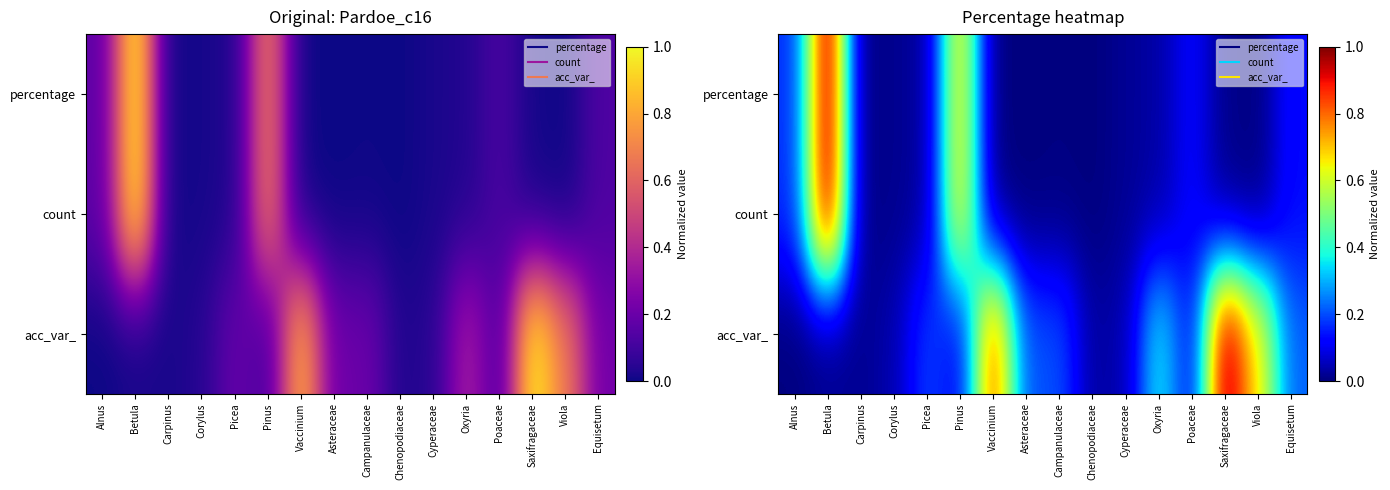

The value of count at Chenopodiaceae is 0.0. True or false?

True